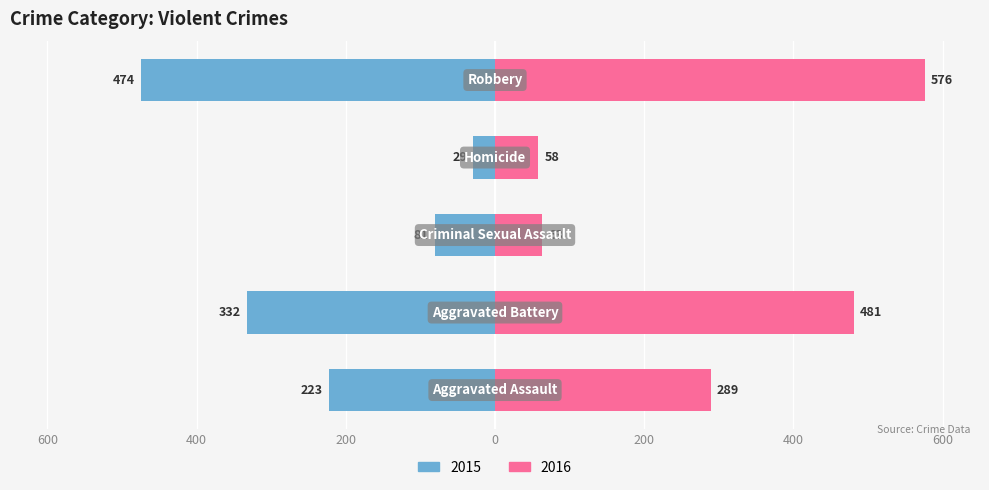

At how many categories does at least one series exceed -149?

5